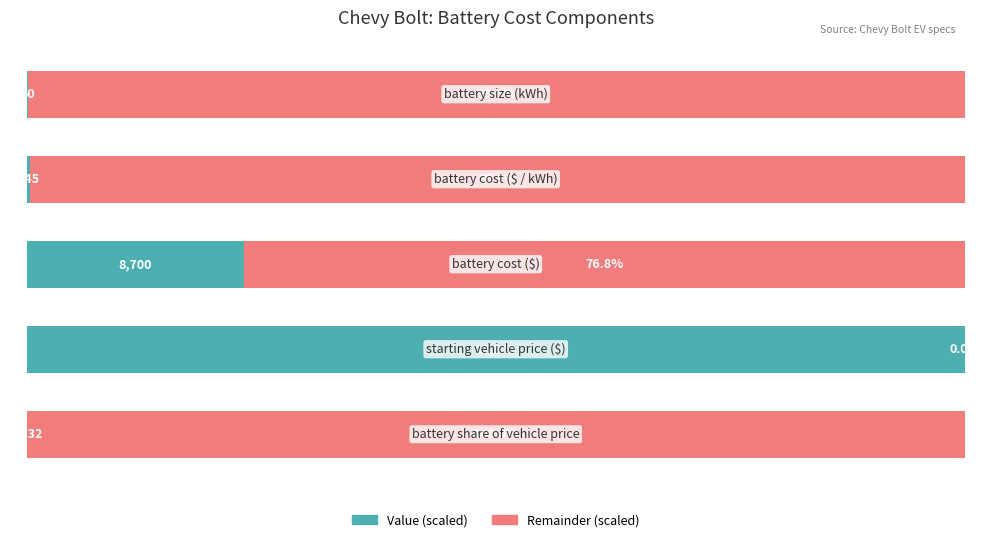

What are all the series names shown in the legend?

Value (scaled), Remainder (scaled)